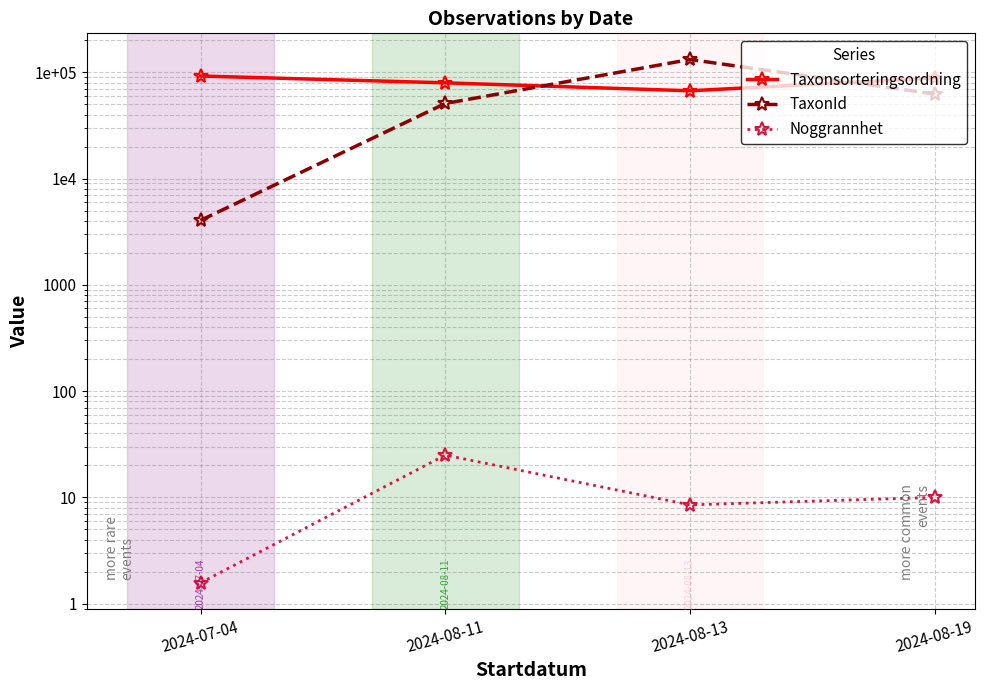

What position from the right is 2024-08-13?

2